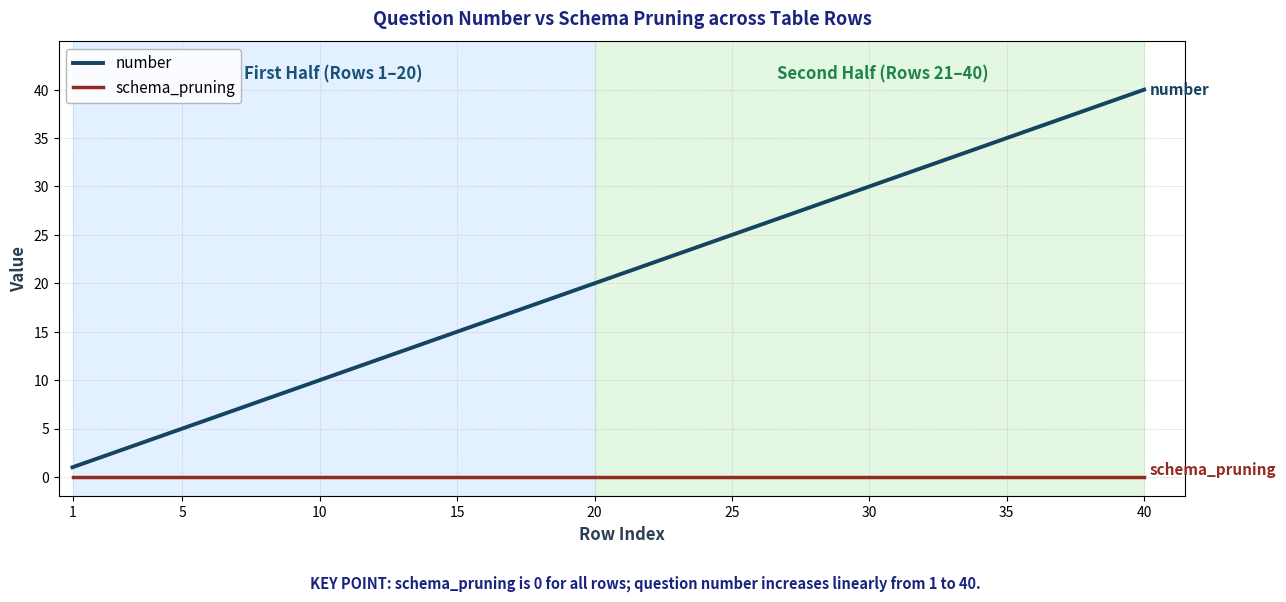

True or false: number has more than 0 points higher than both neighbors.

False